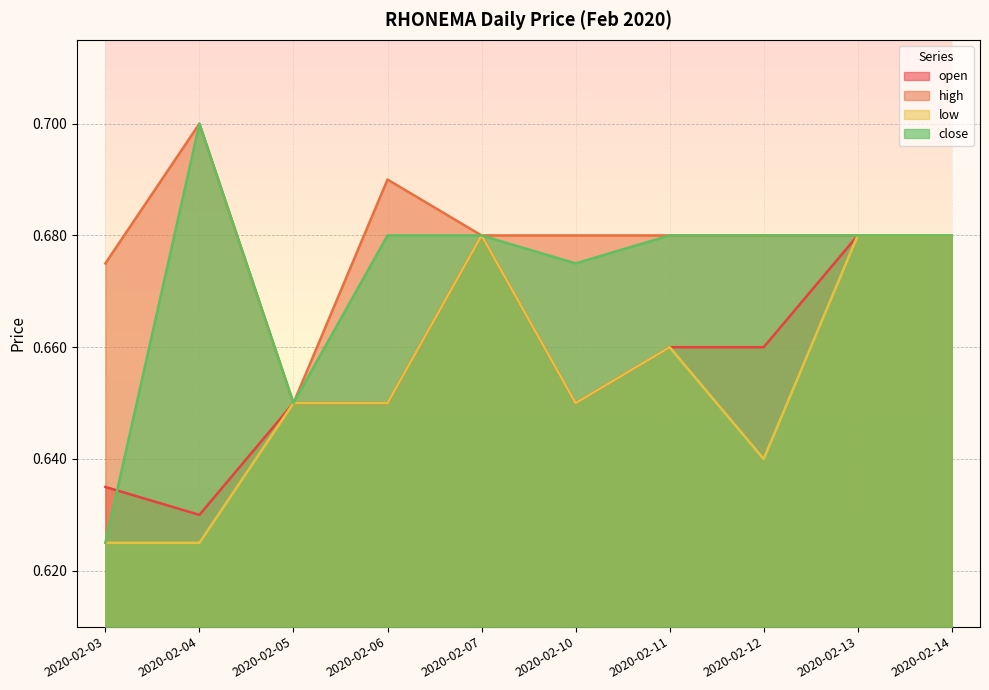

Rank the series at 2020-02-06 from lowest to highest value.

open, low, close, high